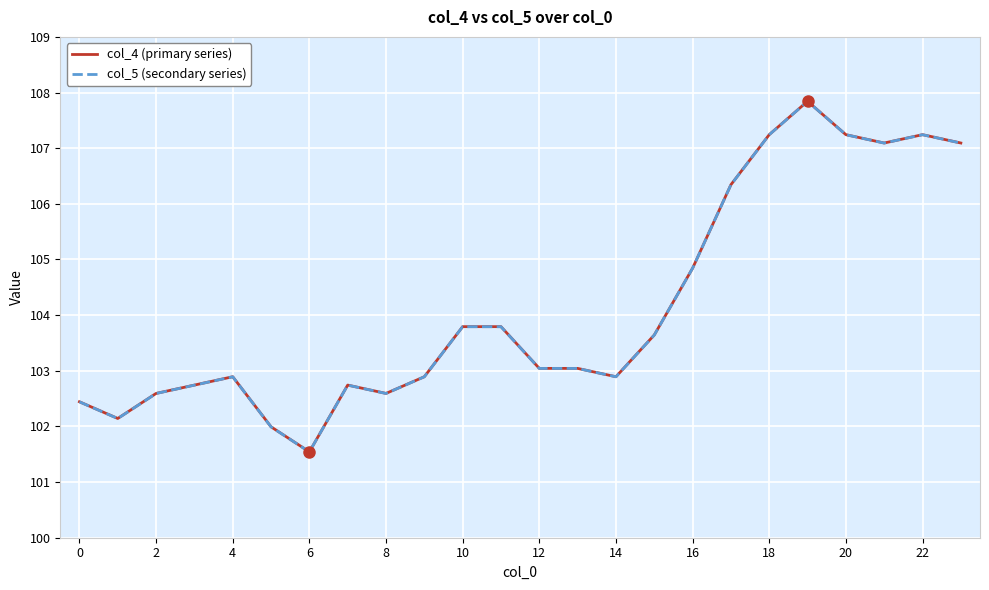

What is the maximum value shown in the chart?

107.8